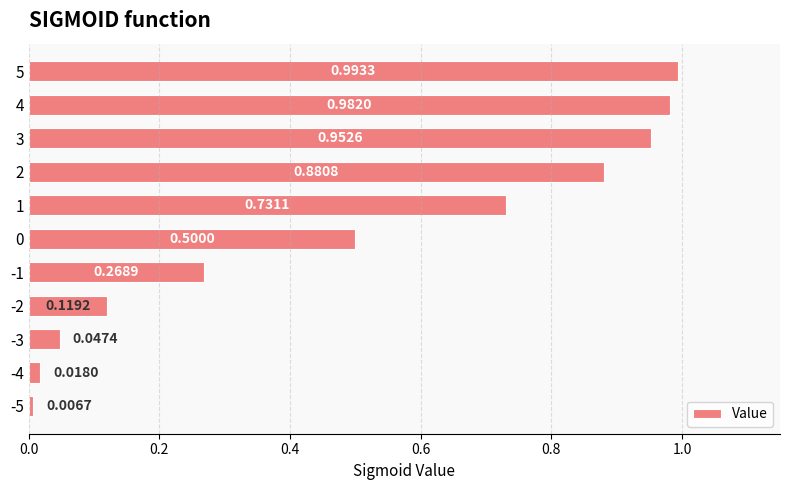

What is the change in value from -5 to 5?

+1.0